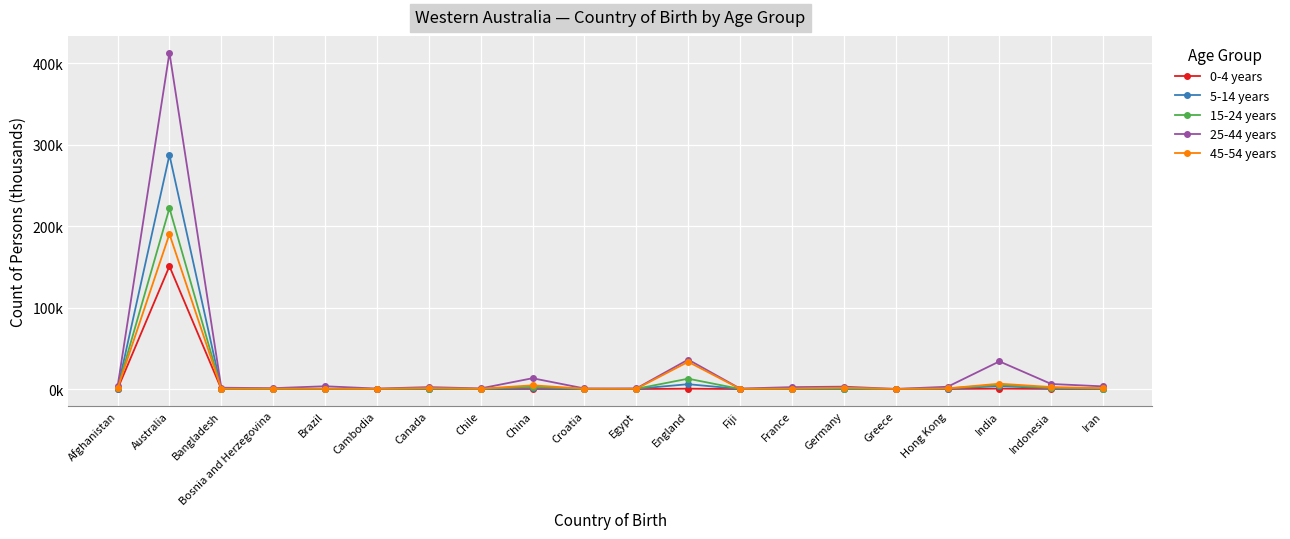

Does the chart have visible grid lines?

Yes